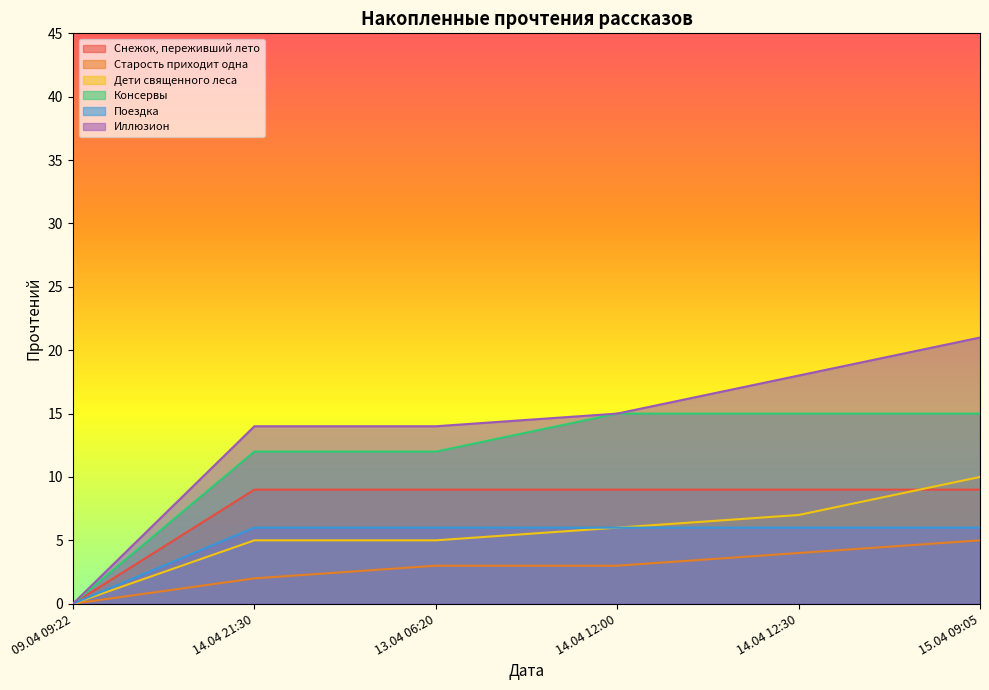

What is the total value across all series at 14.04 12:00?

54